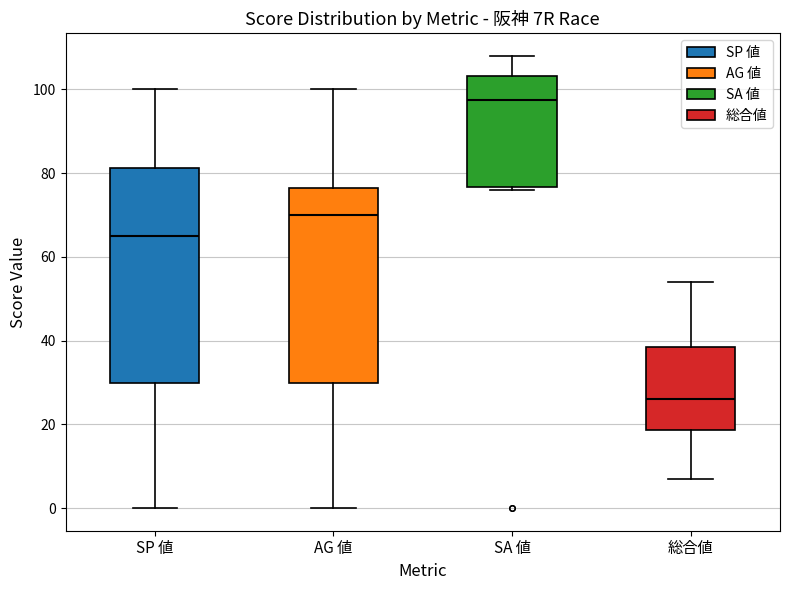

Comparing the boxes themselves (not the whiskers), which one is the tallest?

SP 値